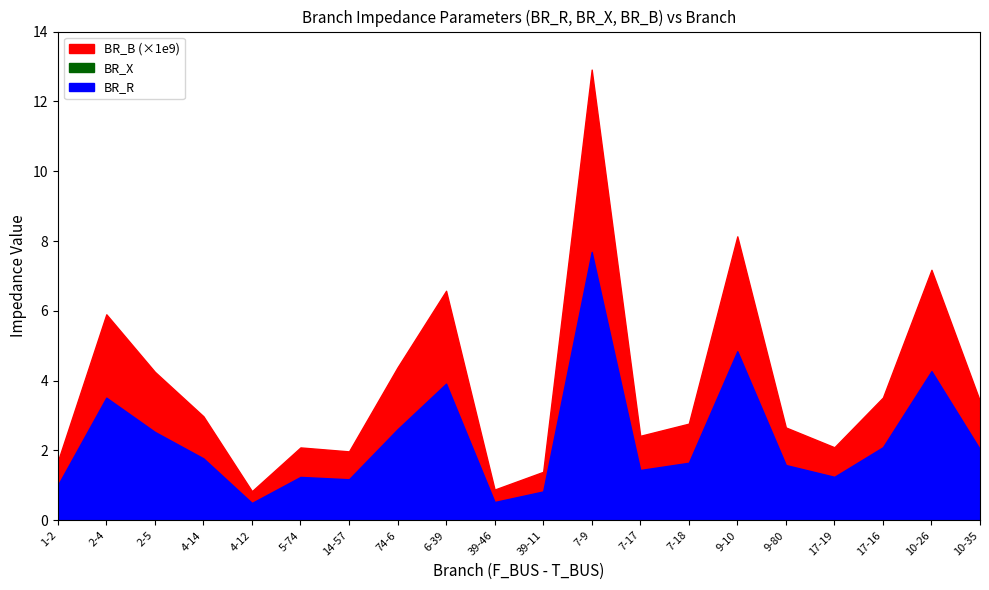

What is the sum of all BR_X values?

29.7